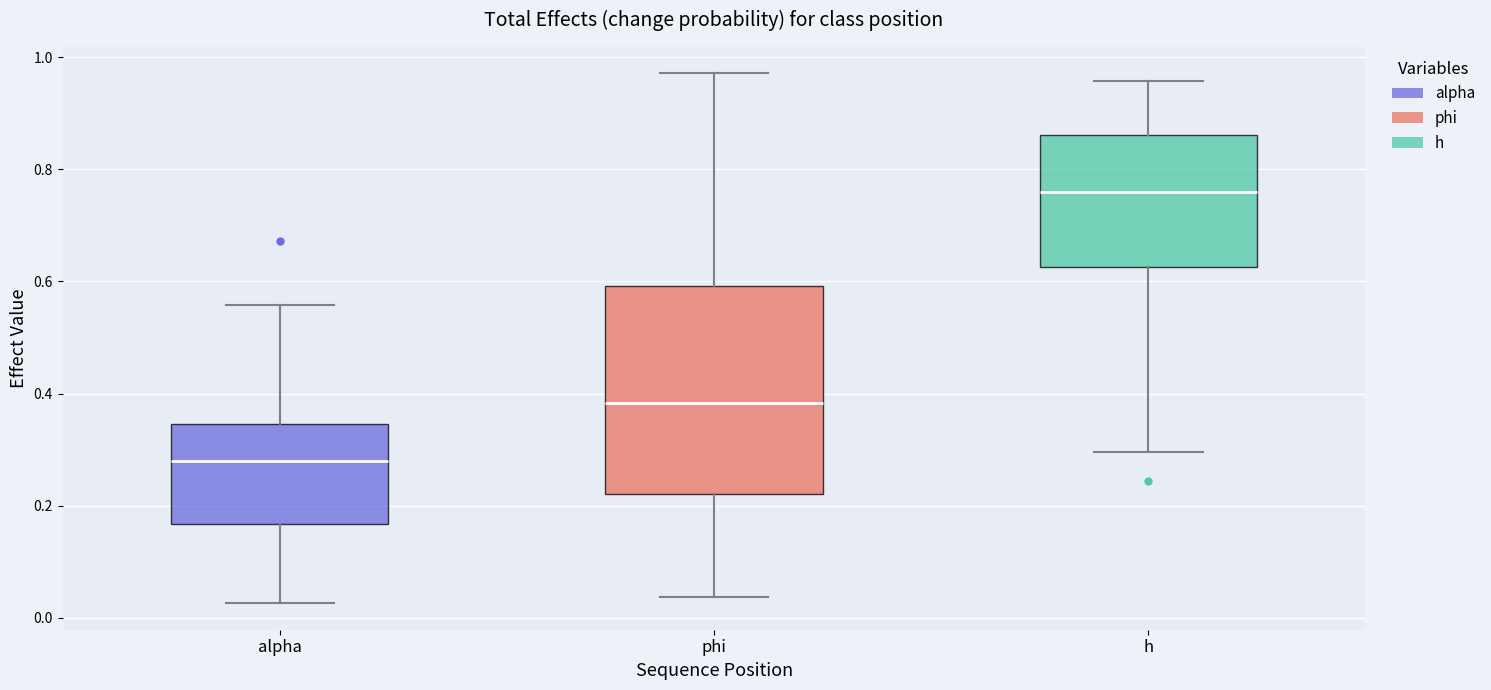

Reading left to right, read every box against the y-axis: the position of its median line, the range the box covers, and the ends of its whiskers. The values are not printed on the chart, so give them approximately, as read against the axis.

alpha: median 0.28, box 0.16 to 0.34, whiskers 0.02 to 0.56
phi: median 0.38, box 0.22 to 0.60, whiskers 0.04 to 0.98
h: median 0.76, box 0.62 to 0.86, whiskers 0.30 to 0.96